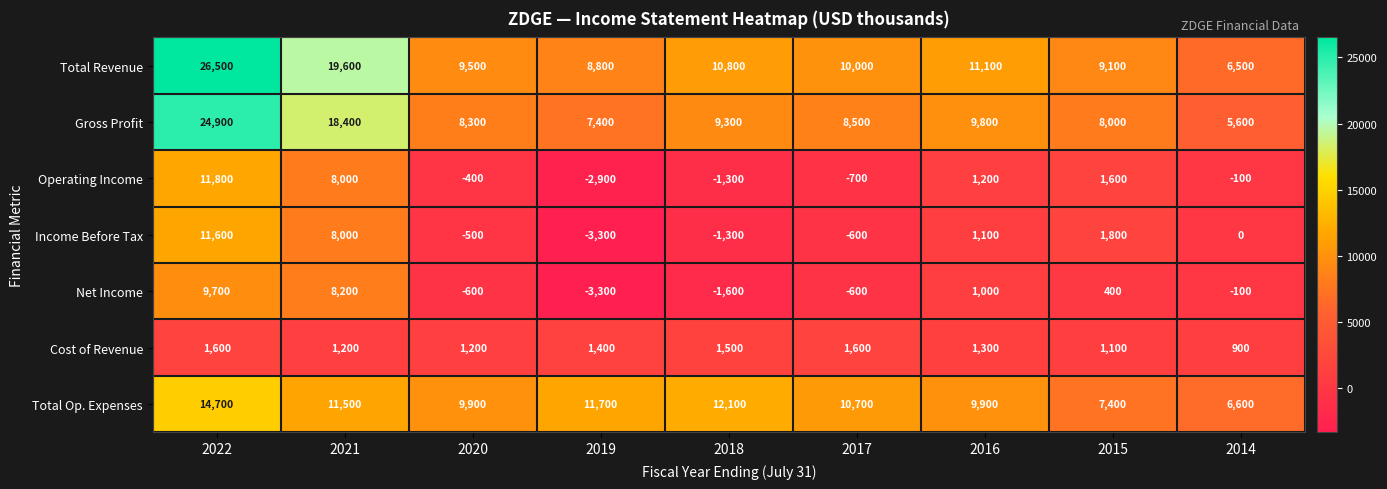

What is the sum of all Cost of Revenue values?

11800